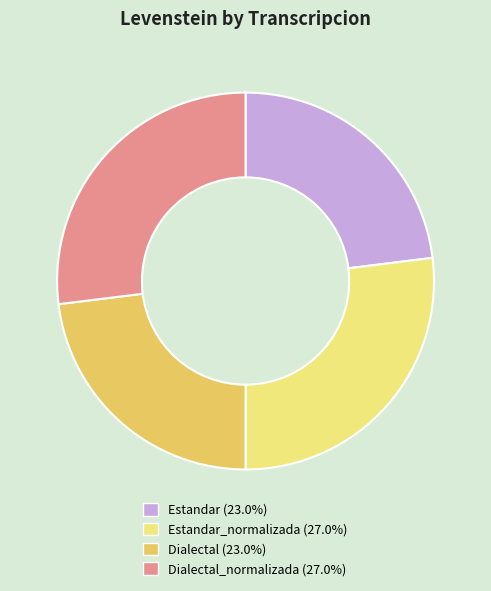

What is the ratio of the value at Dialectal (23.0%) to the value at Dialectal_normalizada (27.0%)?

0.9